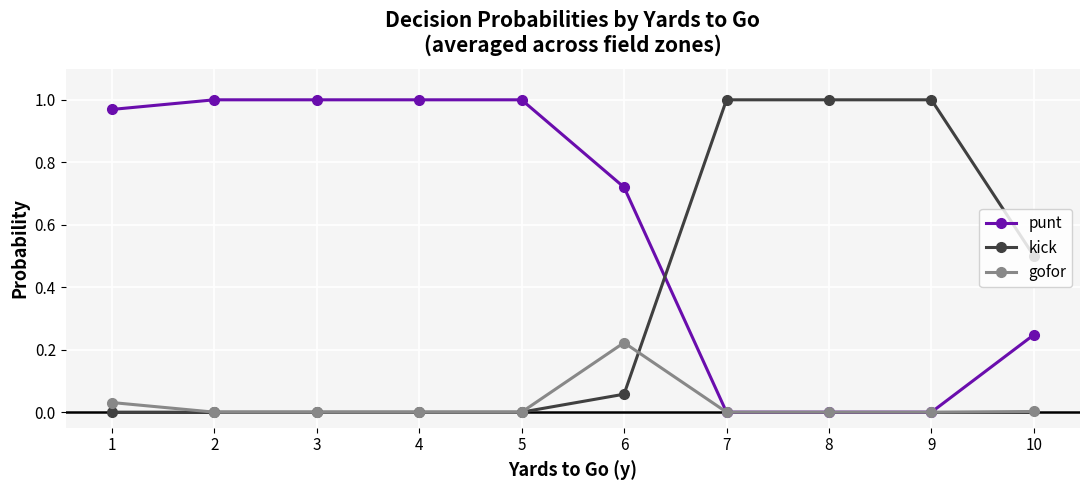

True or false: gofor has a value of -0.1 at 2.

False